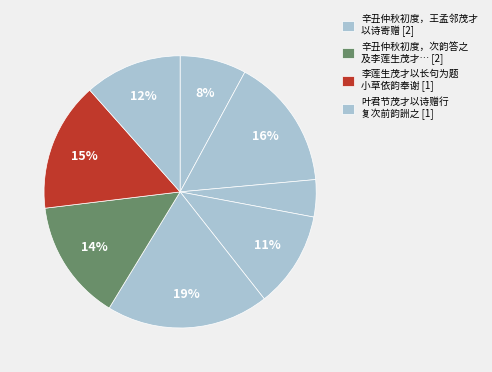

How many slices are in this pie chart?

8